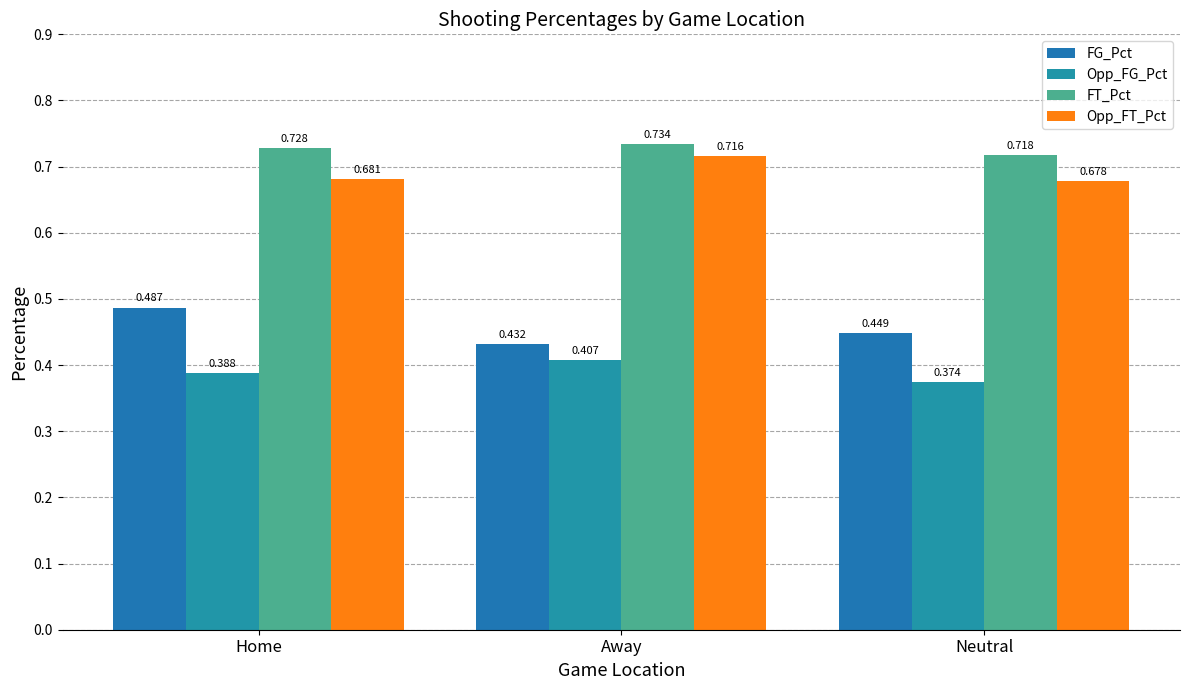

How many bars are there in each group?

4